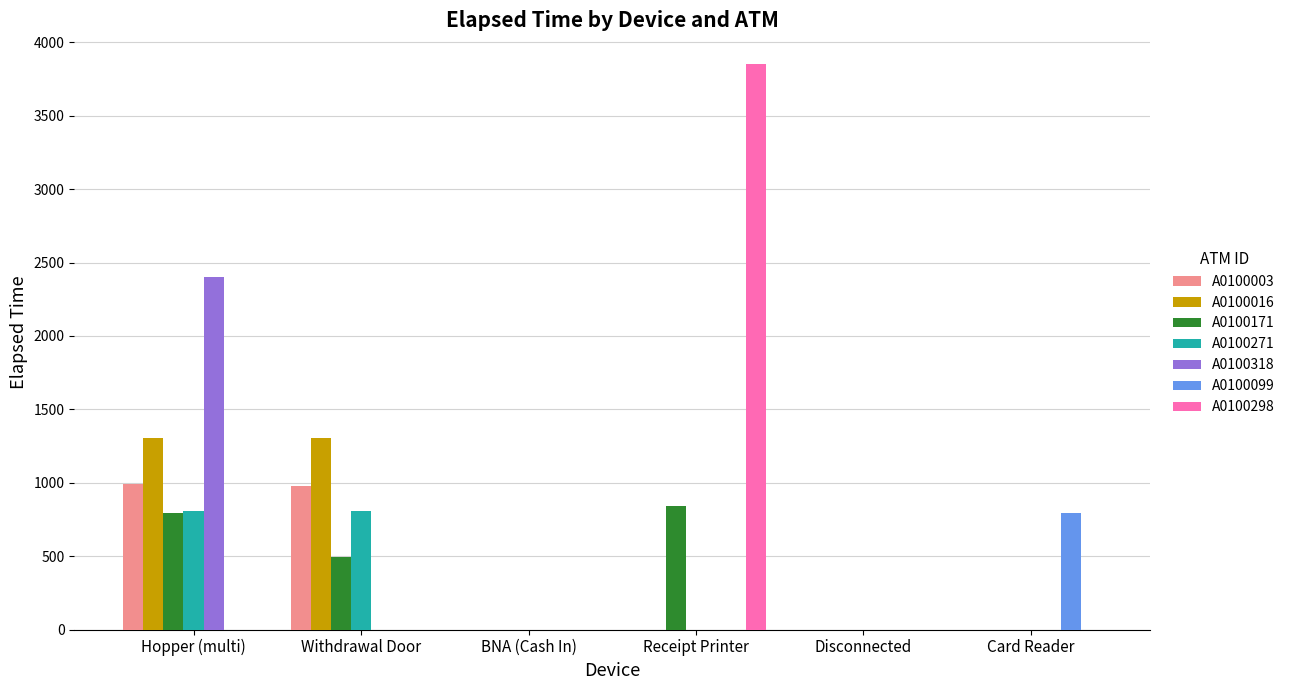

What is the sum of the A0100271 values at Hopper (multi) and Withdrawal Door?

1620